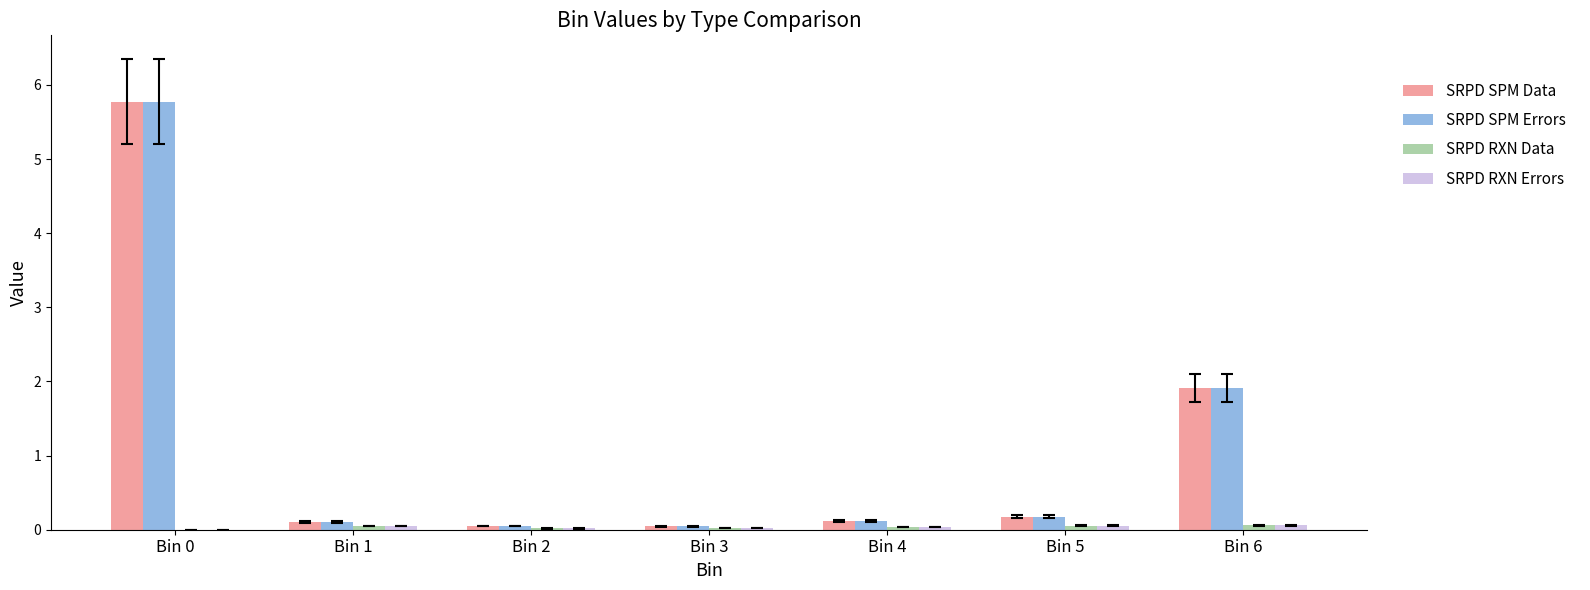

What is the sum of all SRPD SPM Errors values?

8.2